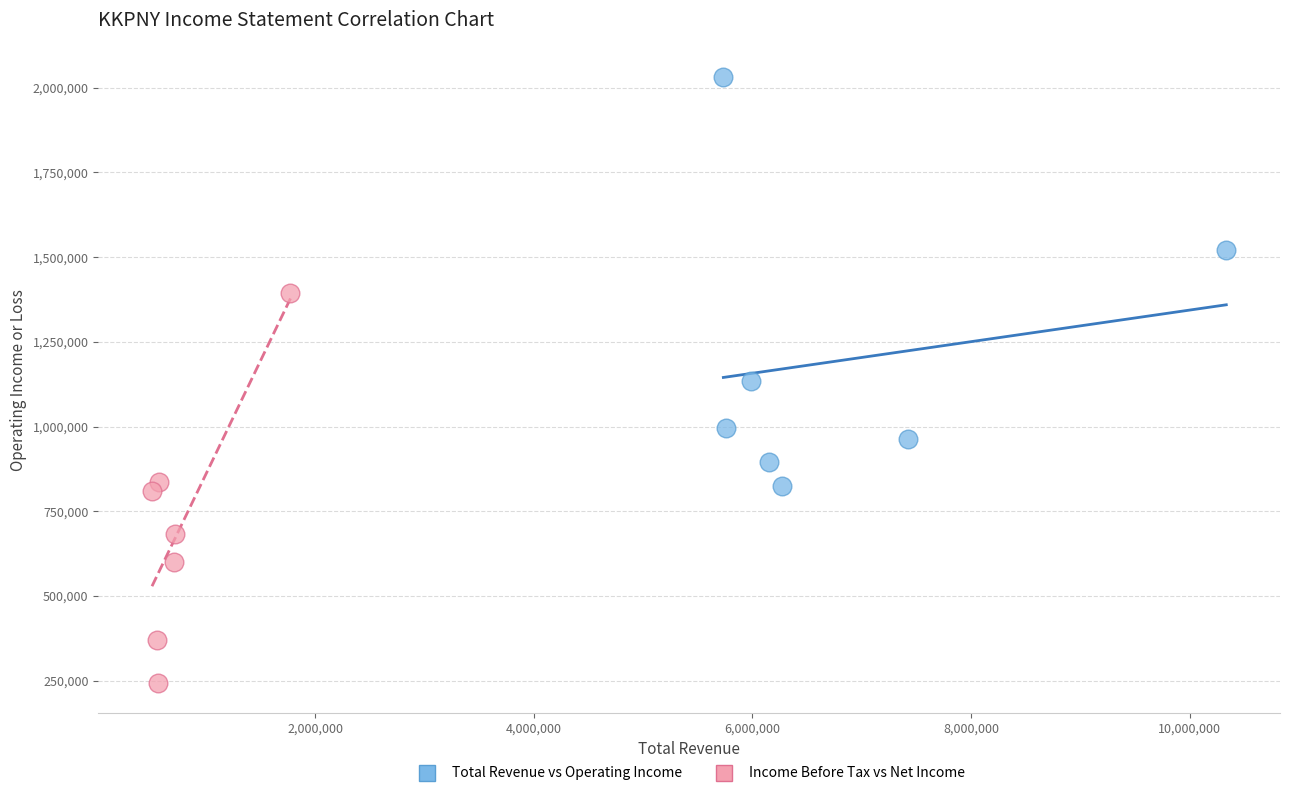

Which series has the largest Y range (max minus min)?

Total Revenue vs Operating Income